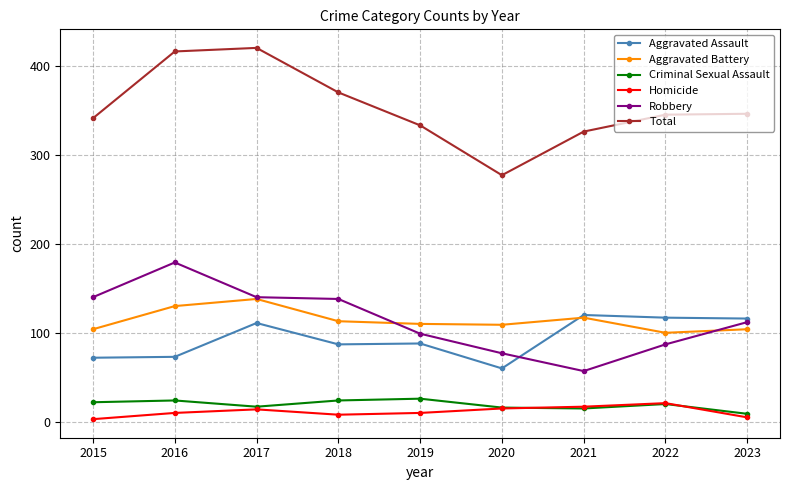

The value of Aggravated Battery at 2022 is 100. True or false?

True